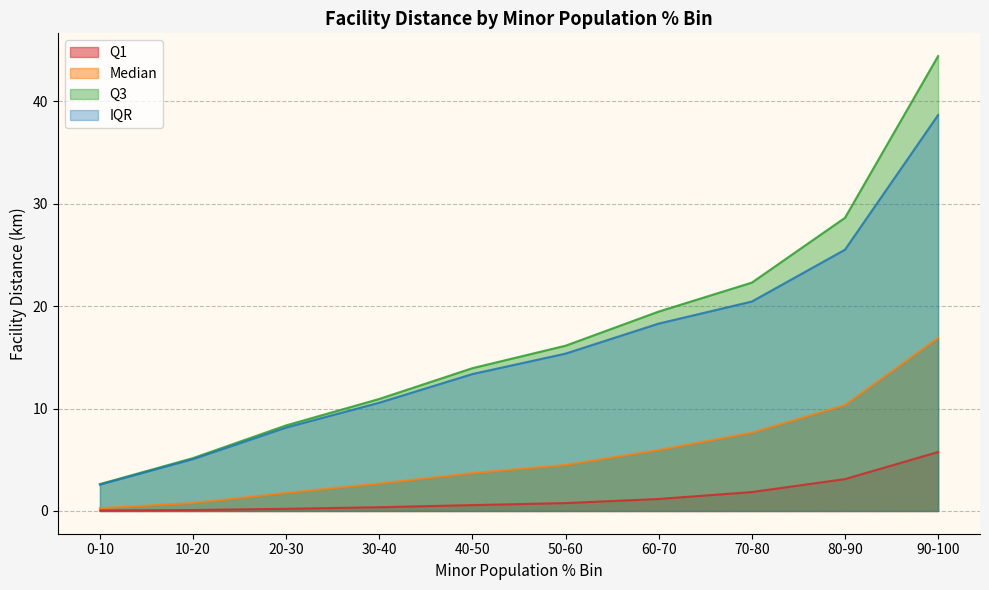

Is it true that Q1 equals 5.8 at 90-100?

True